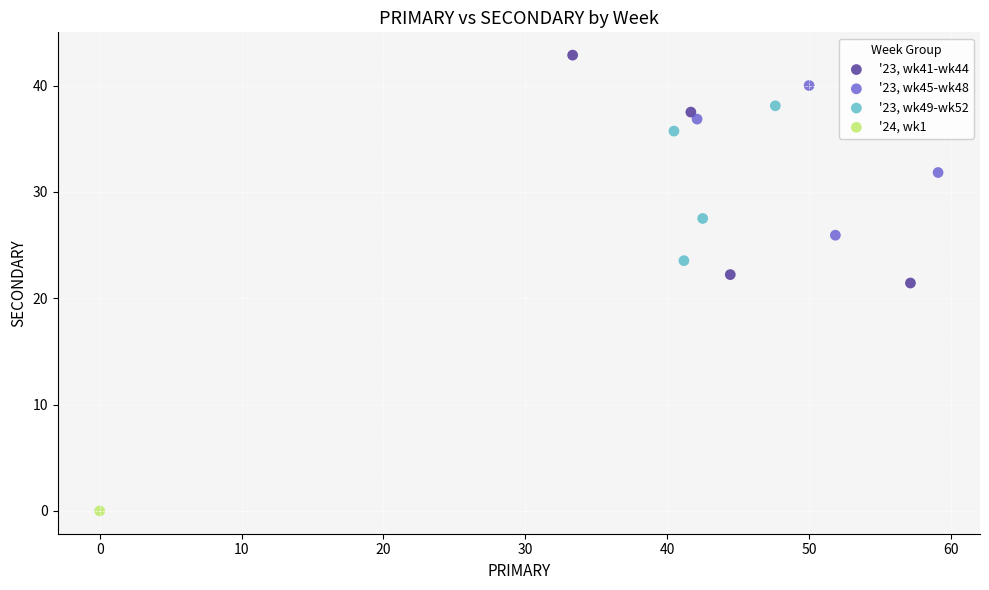

What are all the series names shown in the legend?

'23, wk41-wk44, '23, wk45-wk48, '23, wk49-wk52, '24, wk1